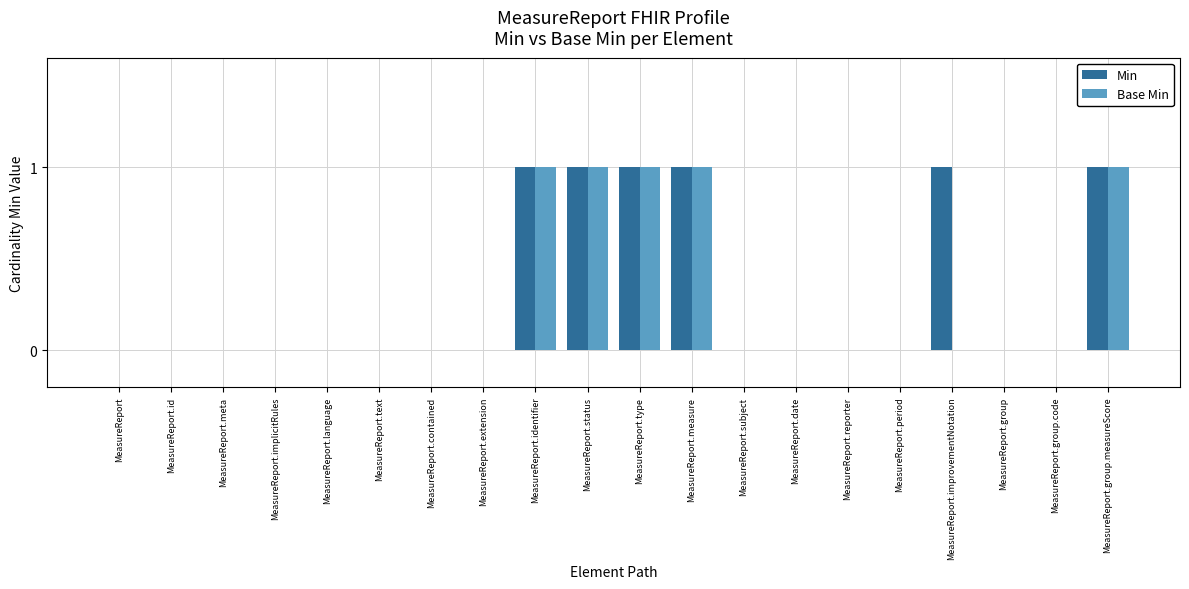

What is the sum of all Min values?

6